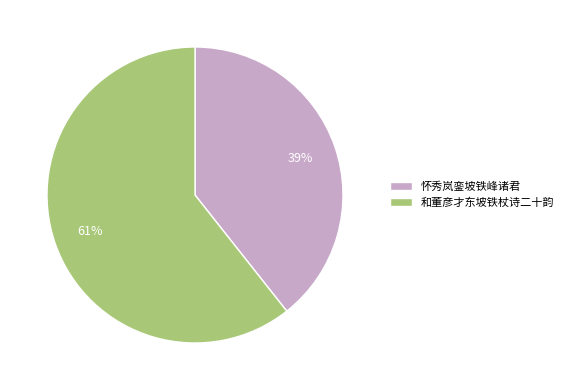

Is it true that 和董彦才东坡铁杖诗二十韵 is 61% of the pie?

True